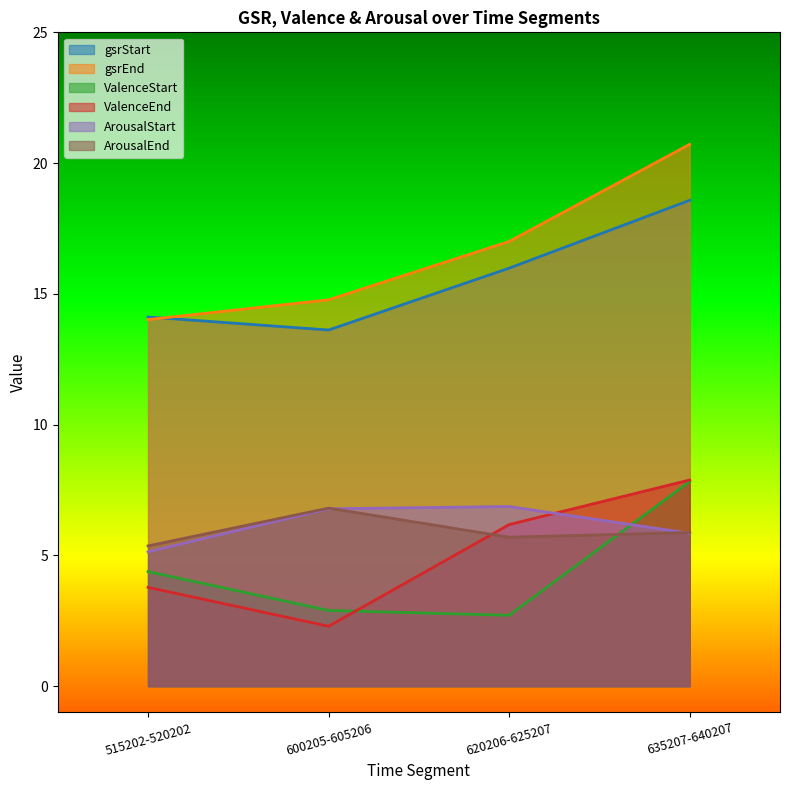

Reading left to right, transcribe all the data shown in this chart.

gsrStart: 515202-520202=14.1	600205-605206=13.6	620206-625207=16.0	635207-640207=18.6
gsrEnd: 515202-520202=14.0	600205-605206=14.8	620206-625207=17.0	635207-640207=20.7
ValenceStart: 515202-520202=4.4	600205-605206=2.9	620206-625207=2.7	635207-640207=7.8
ValenceEnd: 515202-520202=3.8	600205-605206=2.3	620206-625207=6.2	635207-640207=7.9
ArousalStart: 515202-520202=5.1	600205-605206=6.8	620206-625207=6.9	635207-640207=5.8
ArousalEnd: 515202-520202=5.4	600205-605206=6.8	620206-625207=5.7	635207-640207=5.9